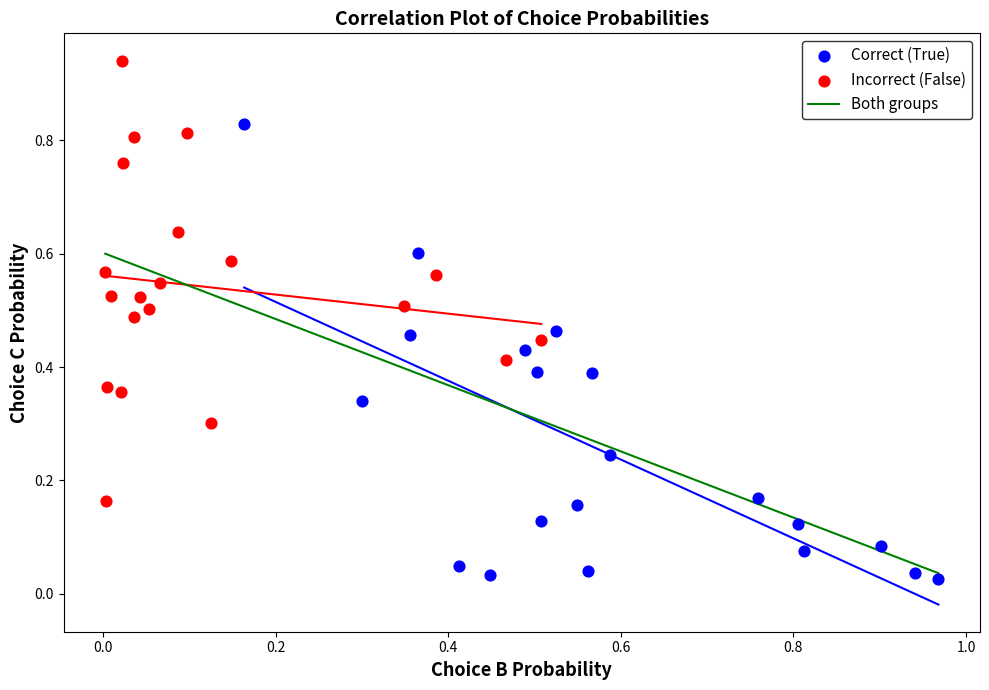

Which series reaches the minimum Y coordinate?

Correct (True)